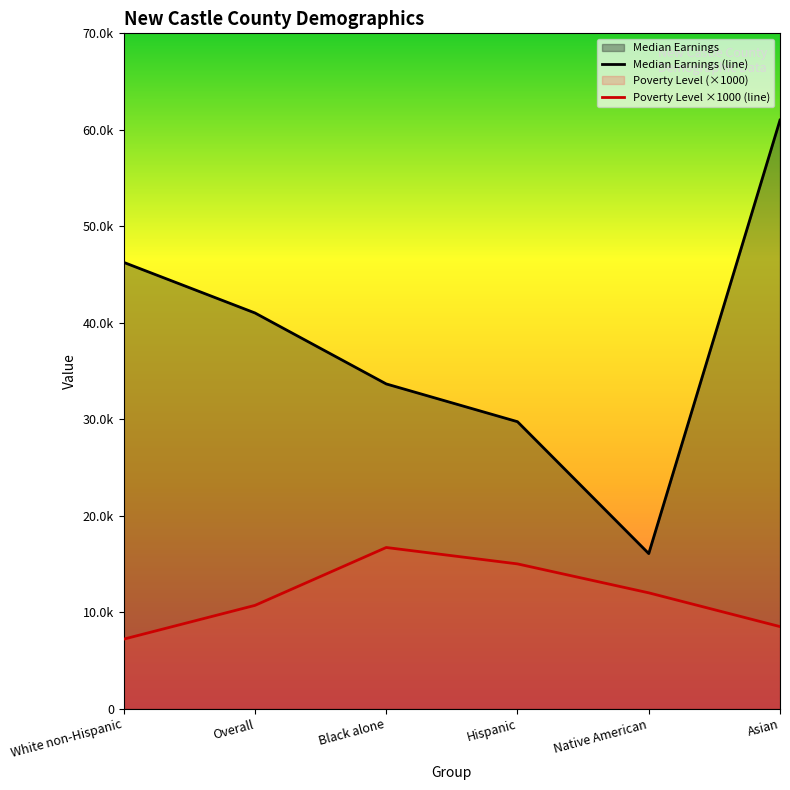

At which category does Median Earnings reach its first local valley?

Native American